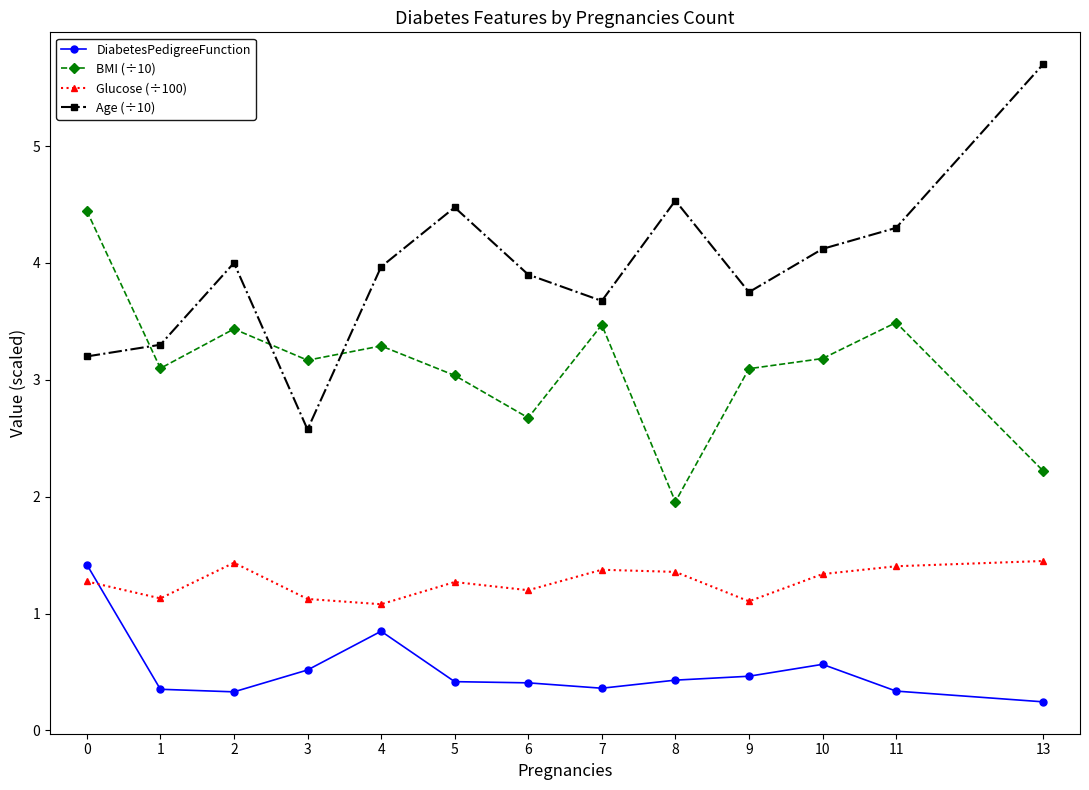

Which label corresponds to the smallest value in the chart?

13